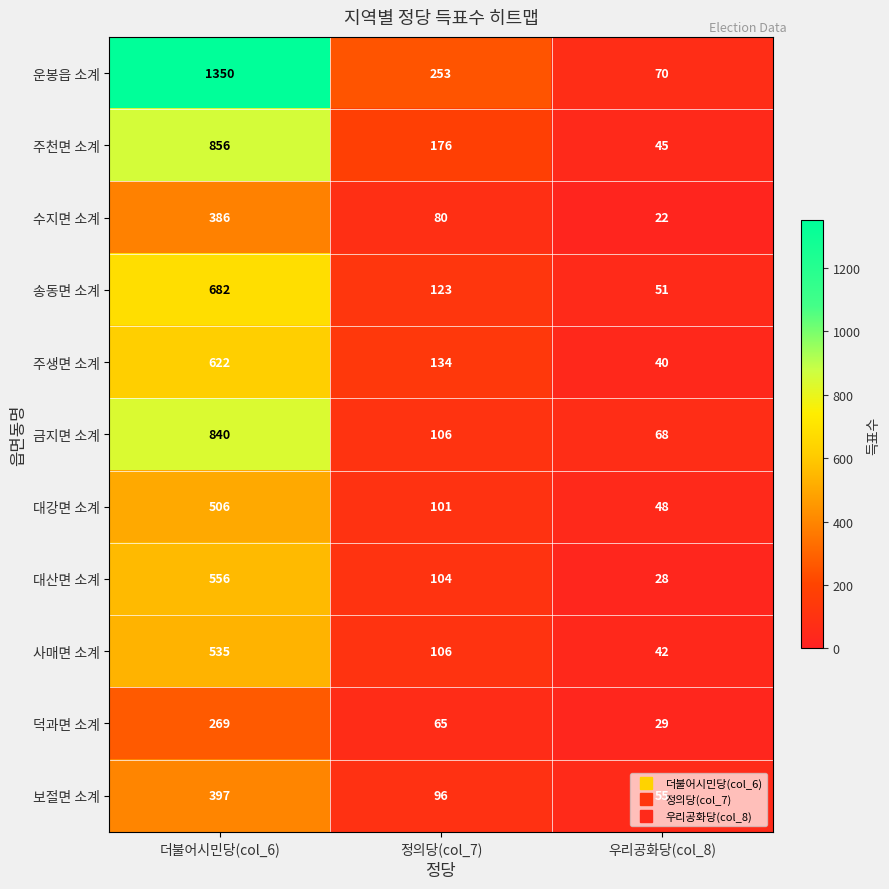

Rank the series by their maximum value, from highest to lowest.

운봉읍 소계, 주천면 소계, 금지면 소계, 송동면 소계, 주생면 소계, 대산면 소계, 사매면 소계, 대강면 소계, 보절면 소계, 수지면 소계, 덕과면 소계